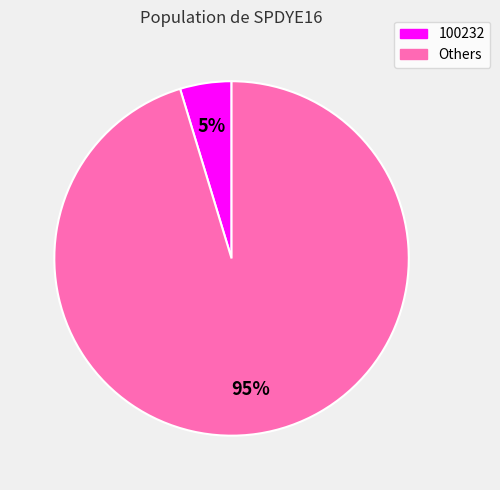

To the nearest percent, what percentage of the pie is Others?

95%